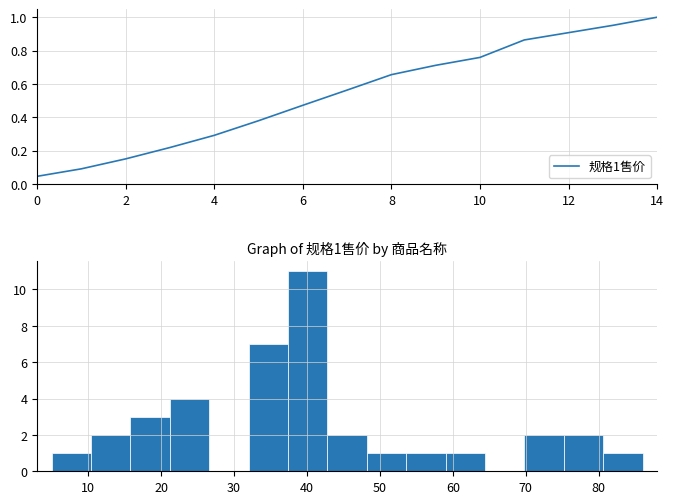

The 规格1售价 series shows 0.3 at 12. True or false?

False